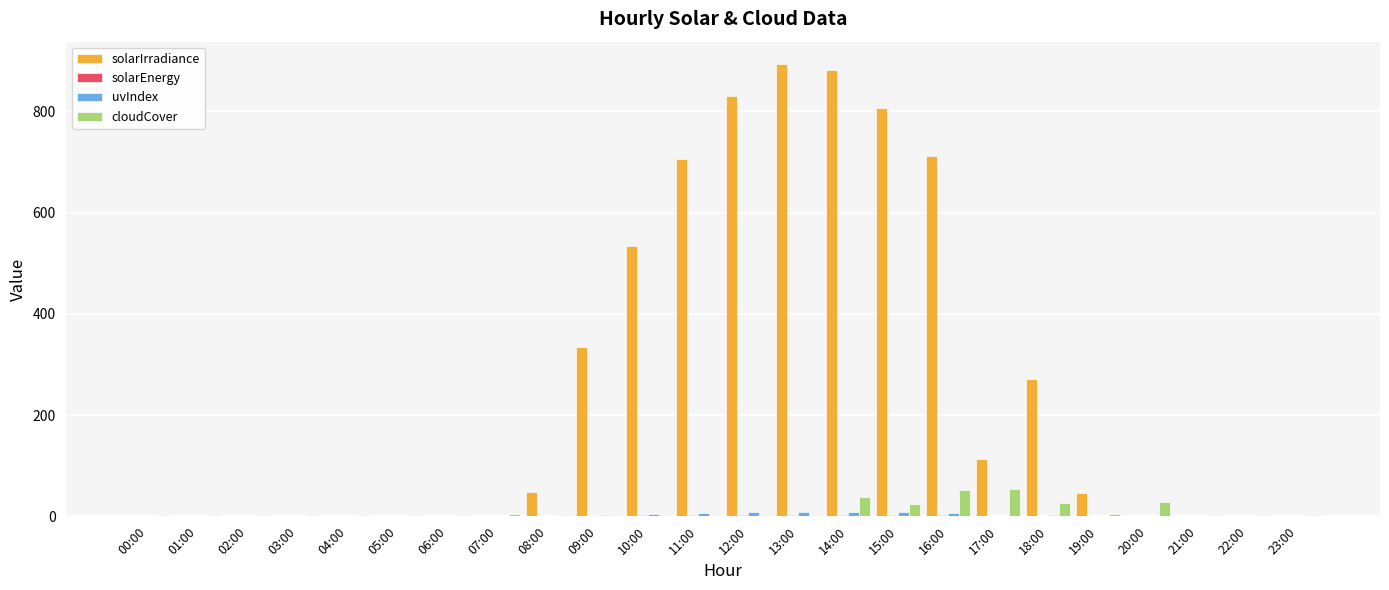

What is the sum of all solarIrradiance values?

6177.0